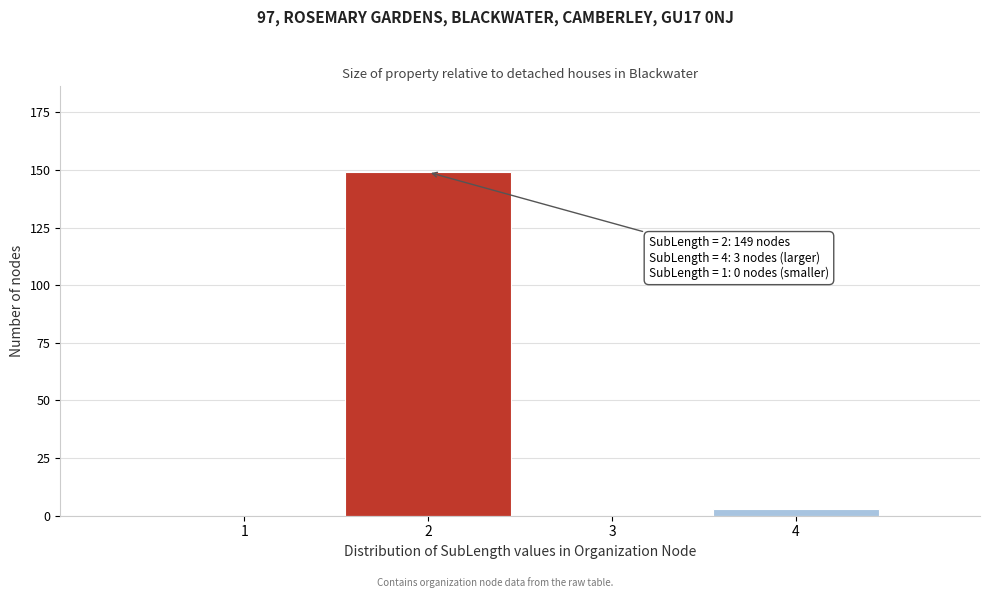

Reading left to right, transcribe all the data shown in this chart.

1=0	2=149	3=0	4=3